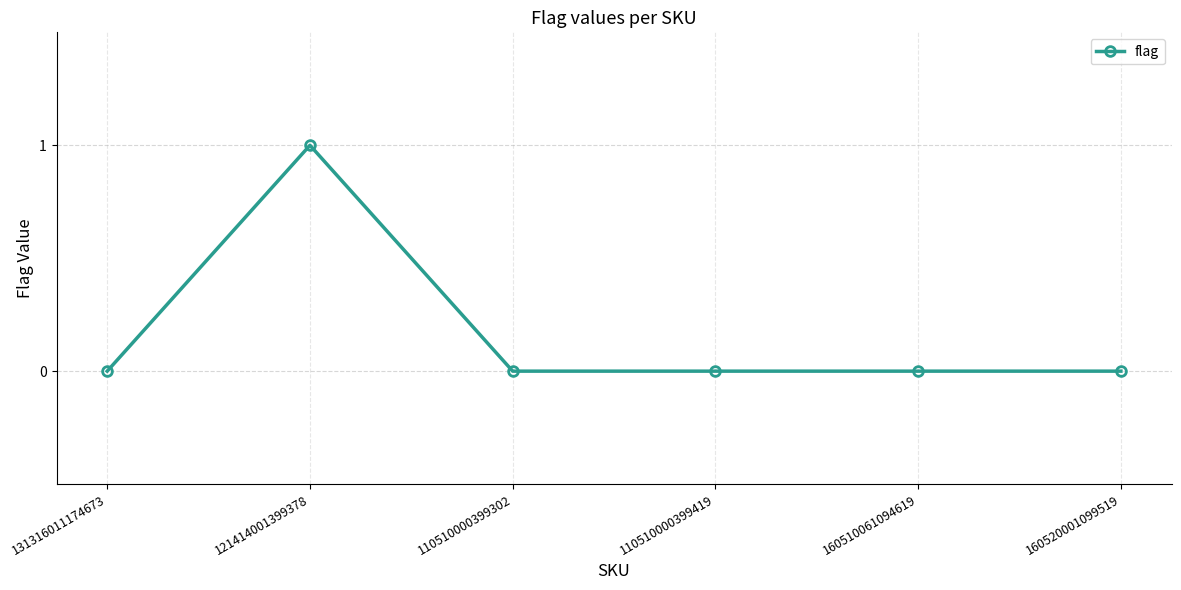

What is the label of the 6th point from the left?

160520001099519